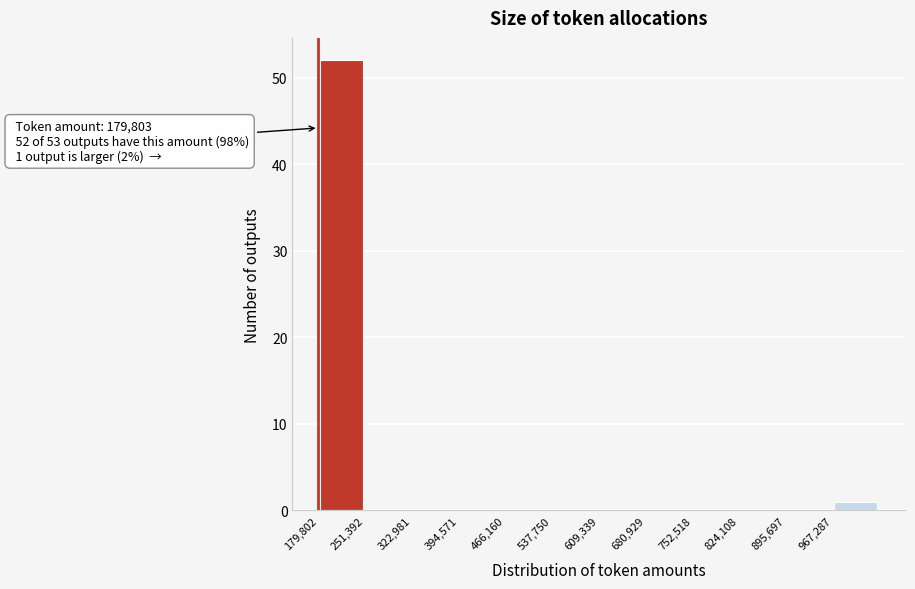

Over which range of the x-axis is the bar tallest?

180000 to 250000